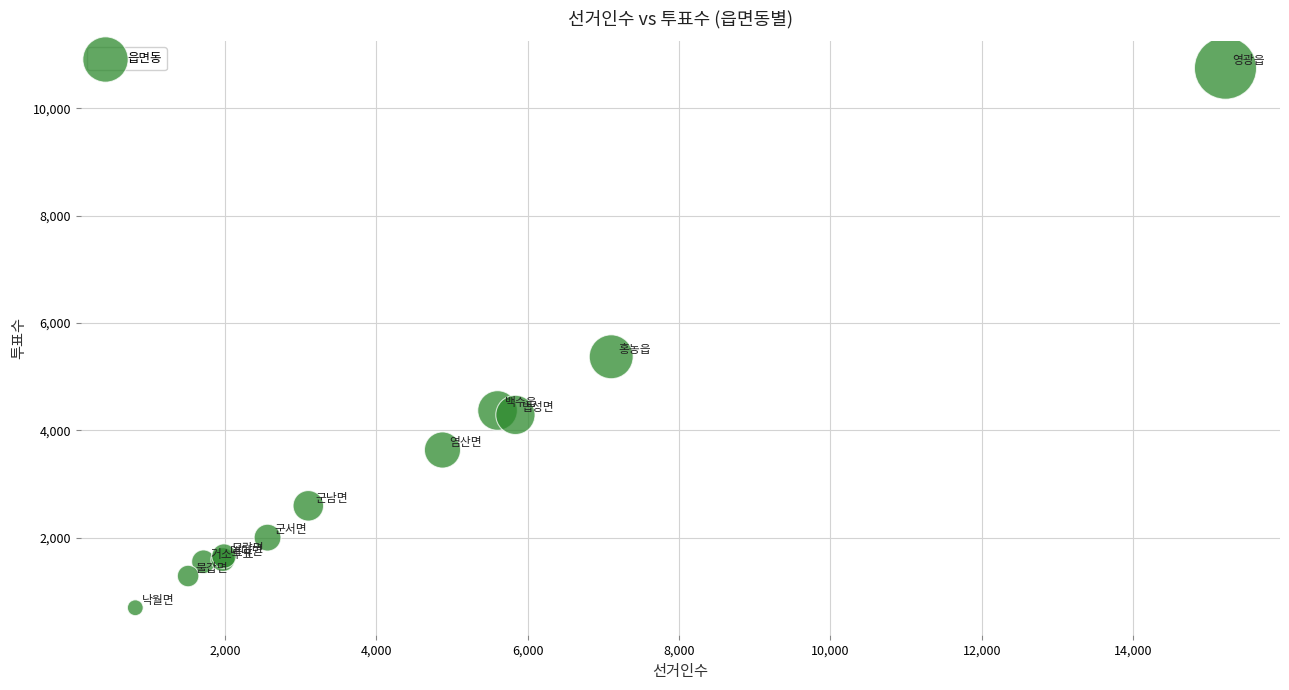

What Y value in the scatter plot is closest to 5723?

5373